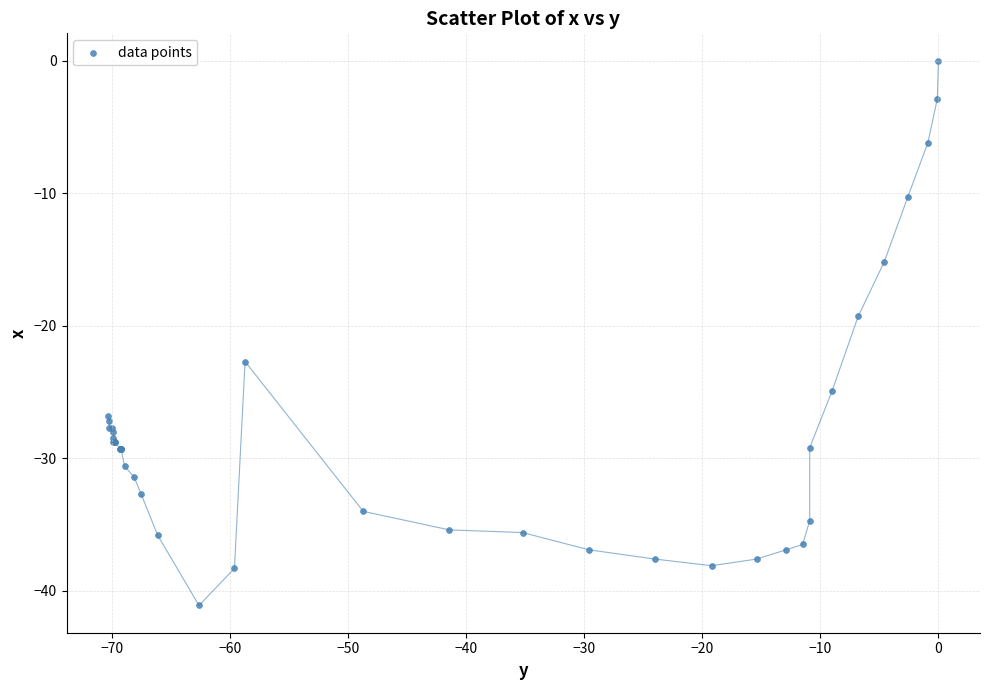

What Y value in the scatter plot is closest to -20?

-19.3